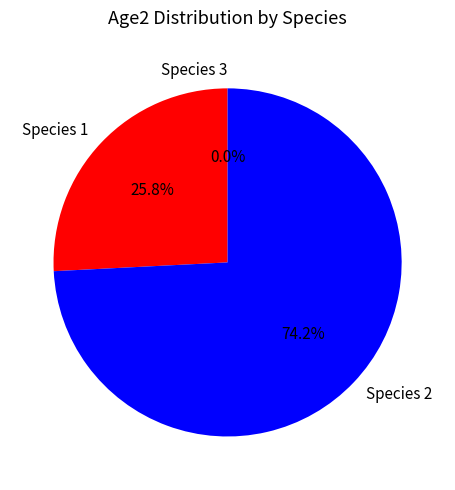

What is the total percentage of 1 and 3?

25.8%